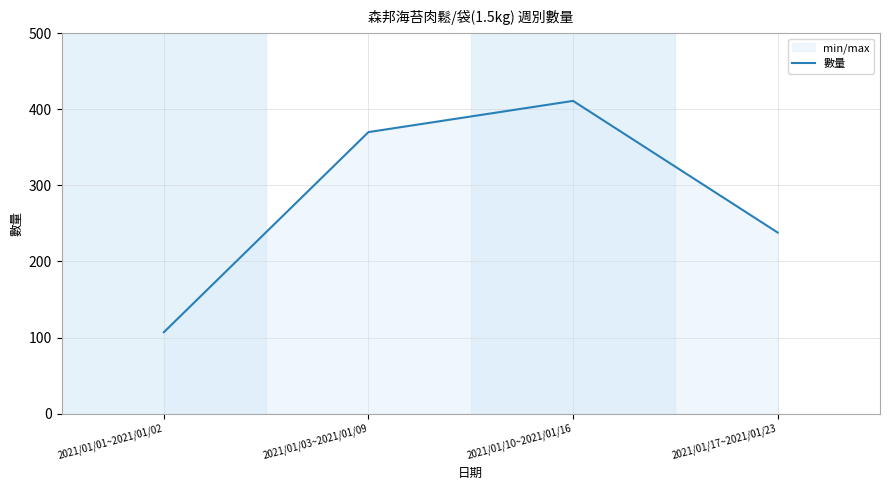

The chart shows a value of 648 at 2021/01/03~2021/01/09. True or false?

False